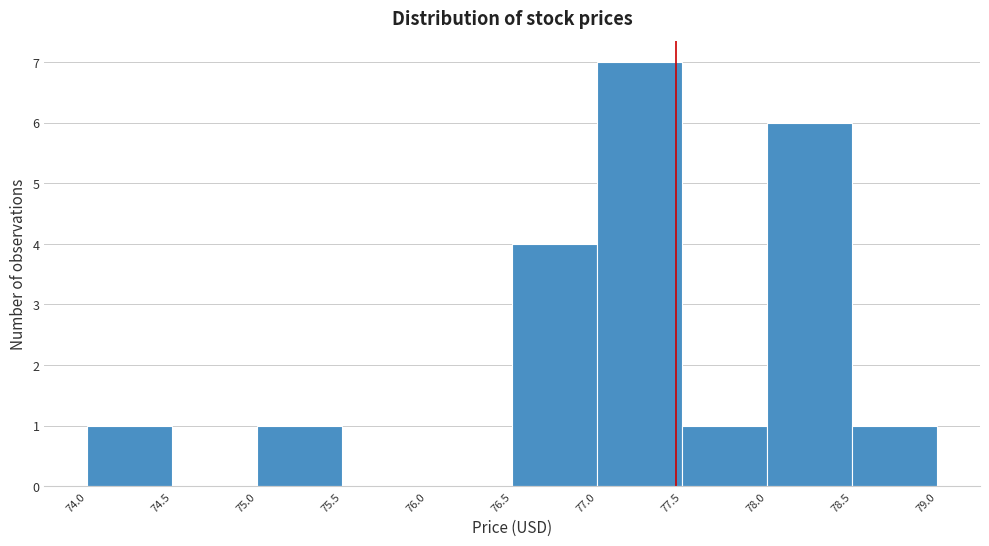

Reading left to right, list every bar in this chart as the range it spans on the x-axis followed by its height. The values are not printed on the chart, so give them approximately, as read against the axis.

74.0 to 74.5: 1
74.5 to 75.0: 0
75.0 to 75.5: 1
75.5 to 76.0: 0
76.0 to 76.5: 0
76.5 to 77.0: 4
77.0 to 77.5: 7
77.5 to 78.0: 1
78.0 to 78.5: 6
78.5 to 79.0: 1